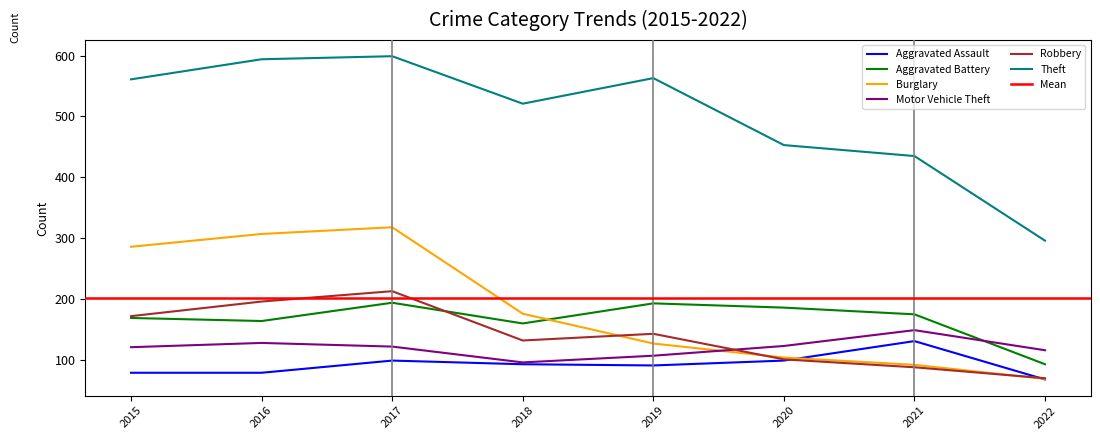

Which has a higher value, 2022 or 2016?

2016